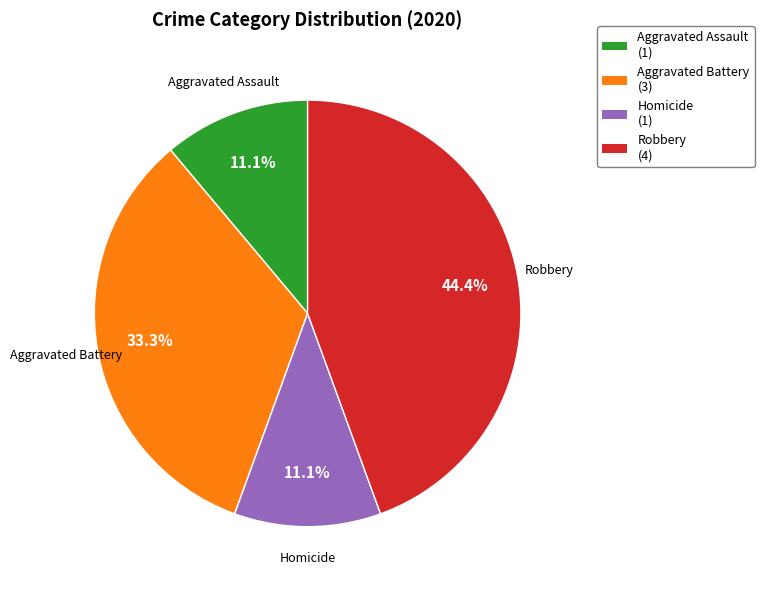

Is there a majority slice in this chart?

No